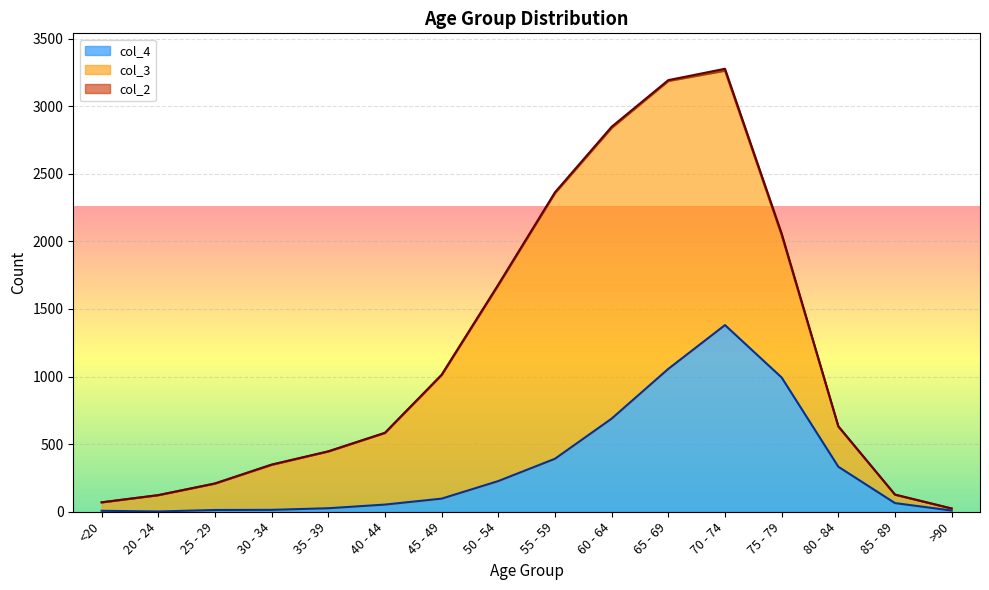

How many interior local peaks does the col_3 series have?

1